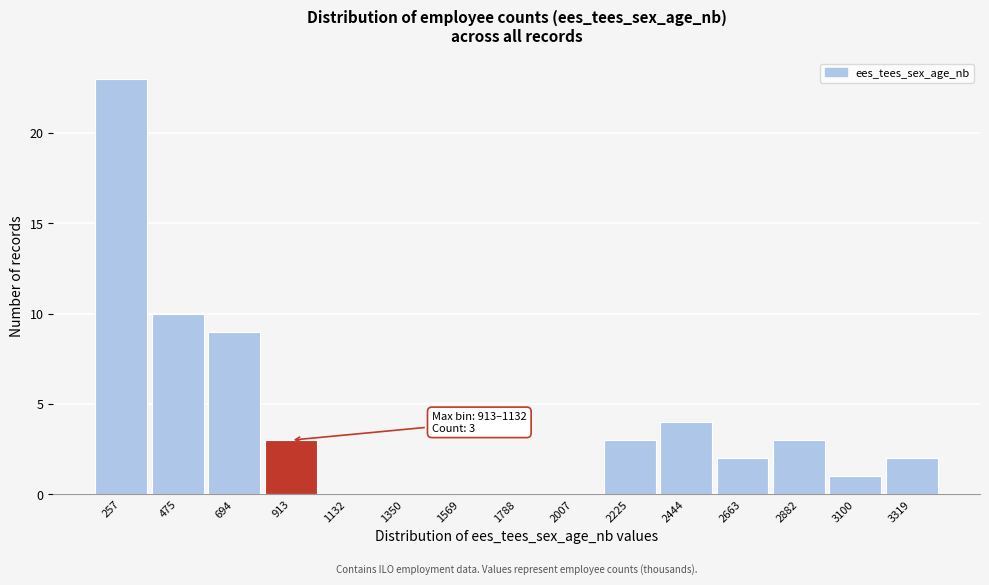

Reading left to right, extract all data points from this chart.

257=23	475=10	694=9	913=3	1132=0	1350=0	1569=0	1788=0	2007=0	2225=3	2444=4	2663=2	2882=3	3100=1	3319=2